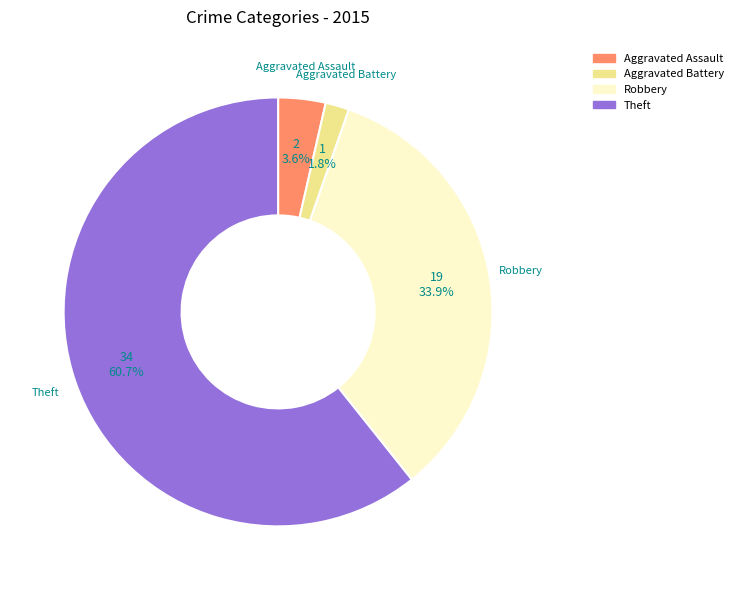

Rank the categories by value from lowest to highest.

Aggravated Battery, Aggravated Assault, Robbery, Theft